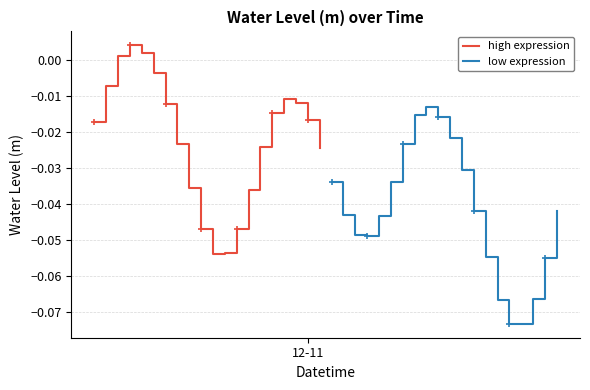

Is the value of low expression at 12-11 greater than the value of high expression at 2?

No